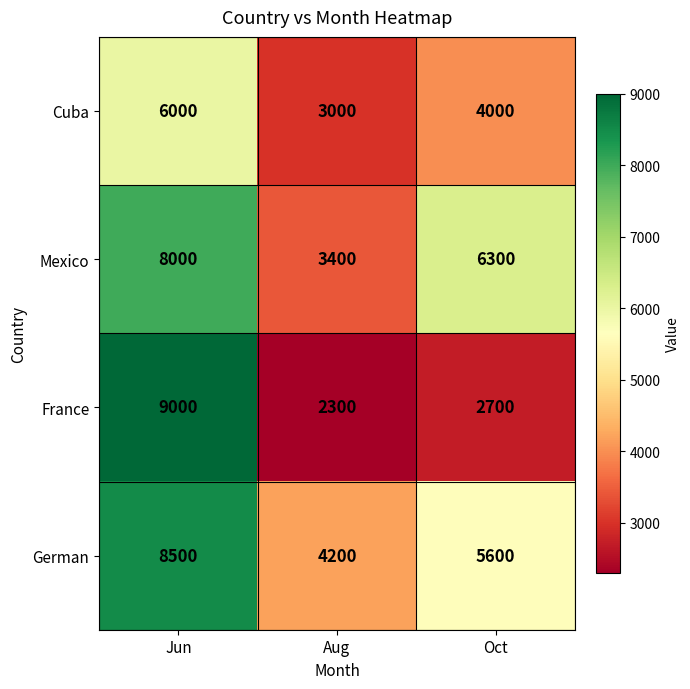

The German series shows 4200 at Aug. True or false?

True